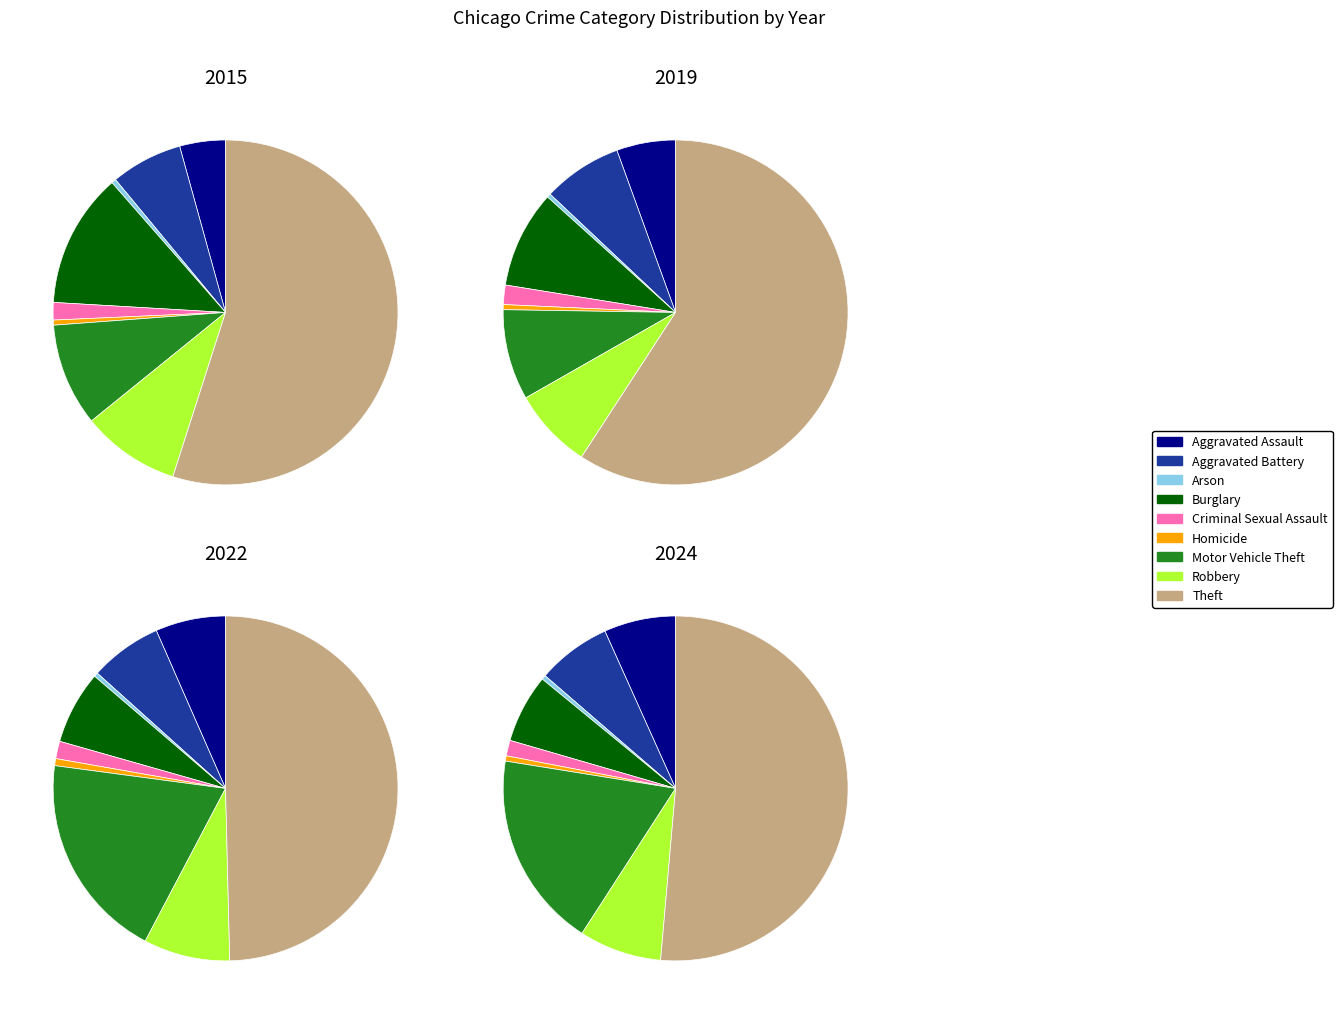

What percentage is the Criminal Sexual Assault slice, to the nearest percent?

1%